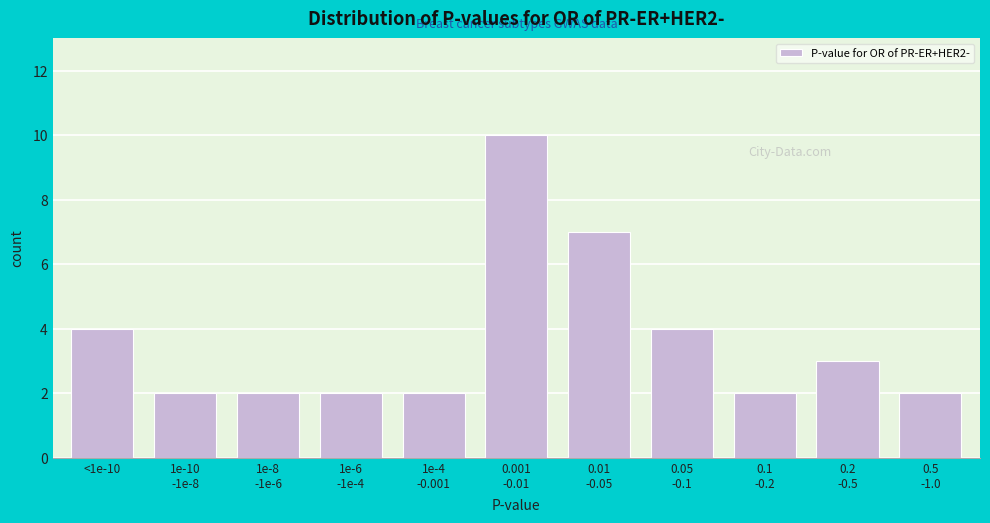

Reading left to right, what are all the values shown in this chart?

4	2	2	2	2	10	7	4	2	3	2